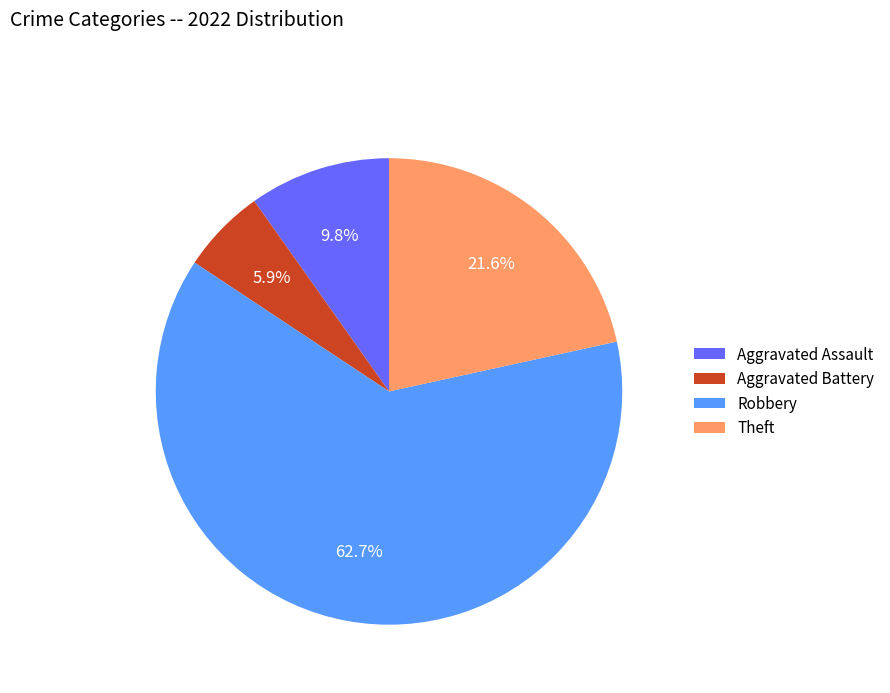

Is the sum of Aggravated Battery and Theft greater than half?

No